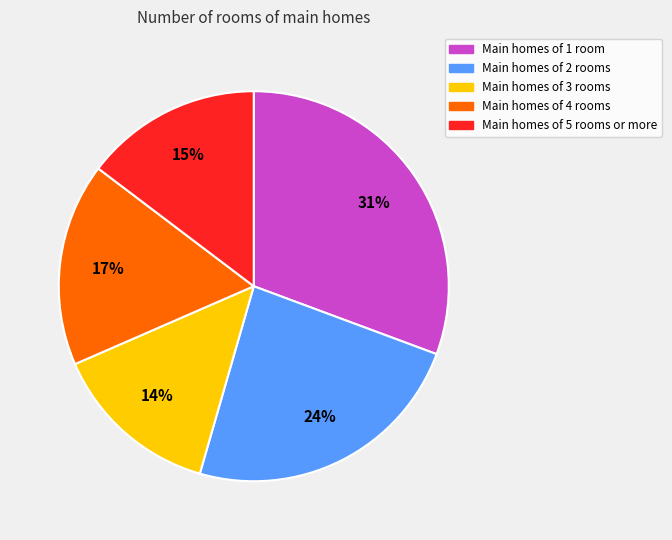

Rank the categories by value from lowest to highest.

Main homes of 3 rooms, Main homes of 5 rooms or more, Main homes of 4 rooms, Main homes of 2 rooms, Main homes of 1 room